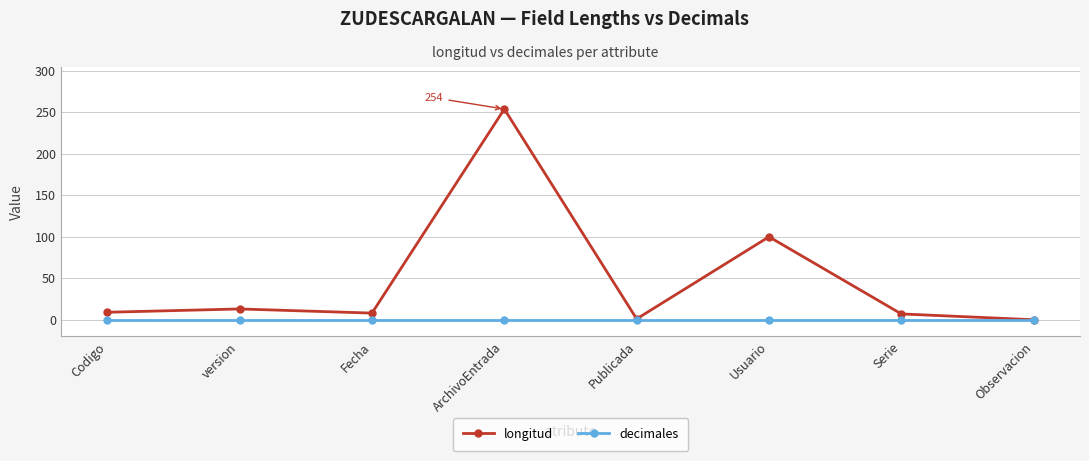

Which category has the highest value across all series?

ArchivoEntrada